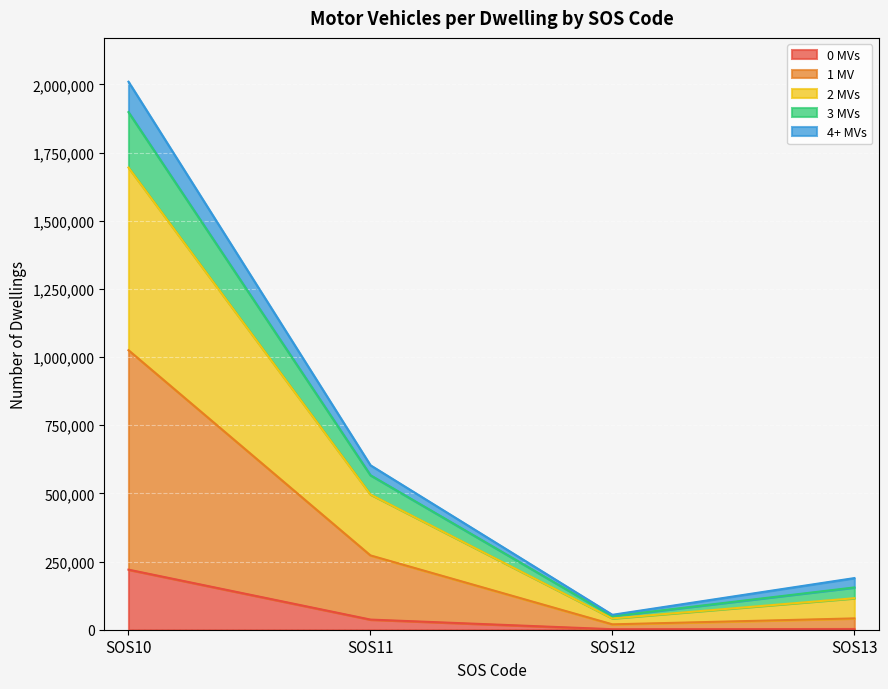

True or false: 1 MV and 2 MVs intersect in this chart.

False